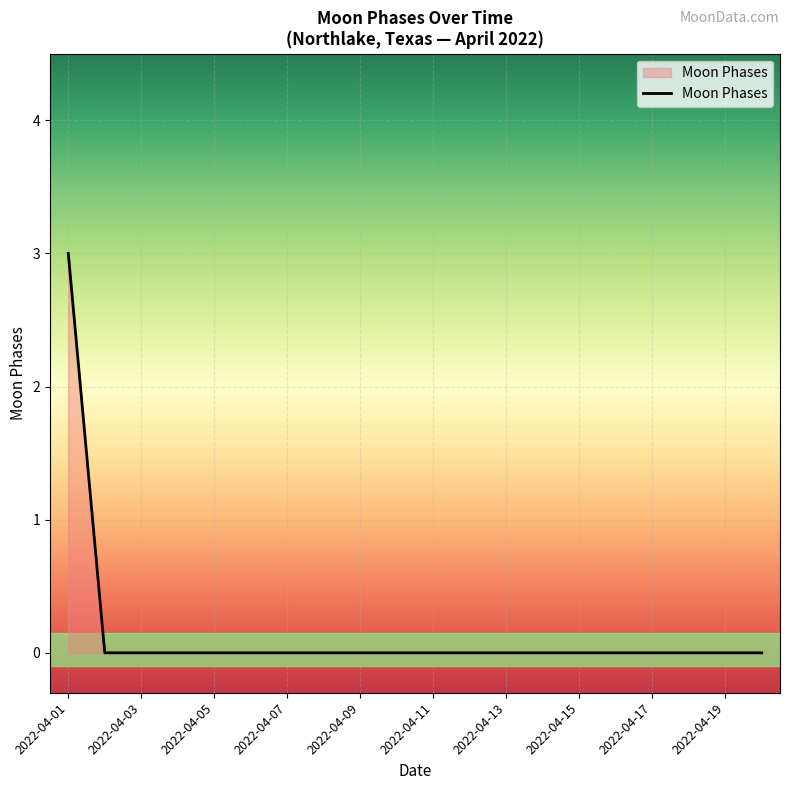

What is the maximum value shown in the chart?

3